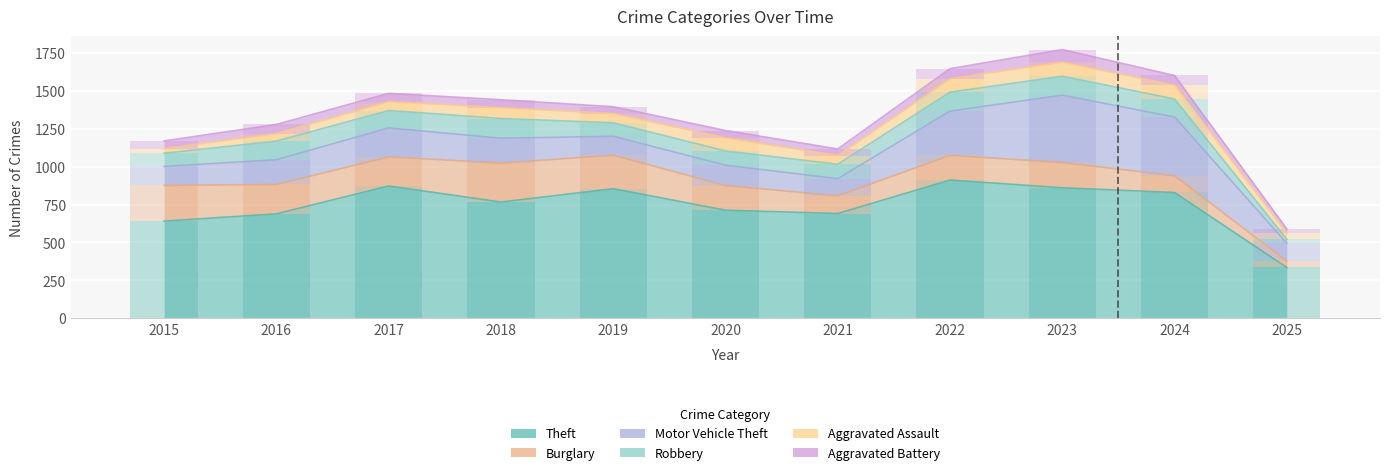

True or false: Robbery has a value of 51 at 2021.

False